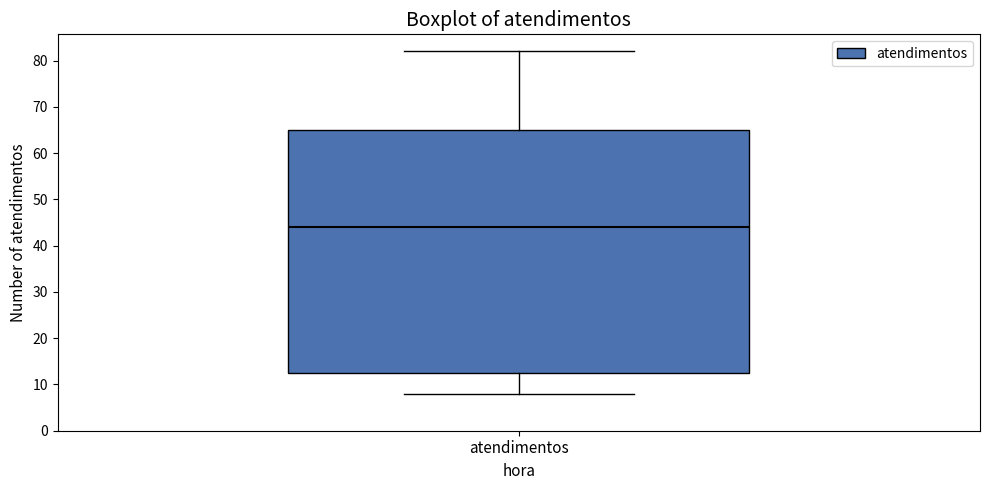

Transcribe this box plot: give where the median line is, the range the box spans, and where the two whiskers end, as read against the y-axis. The values are not printed on the chart, so give them approximately, as read against the axis.

median 44, box 13 to 65, whiskers 8 to 82